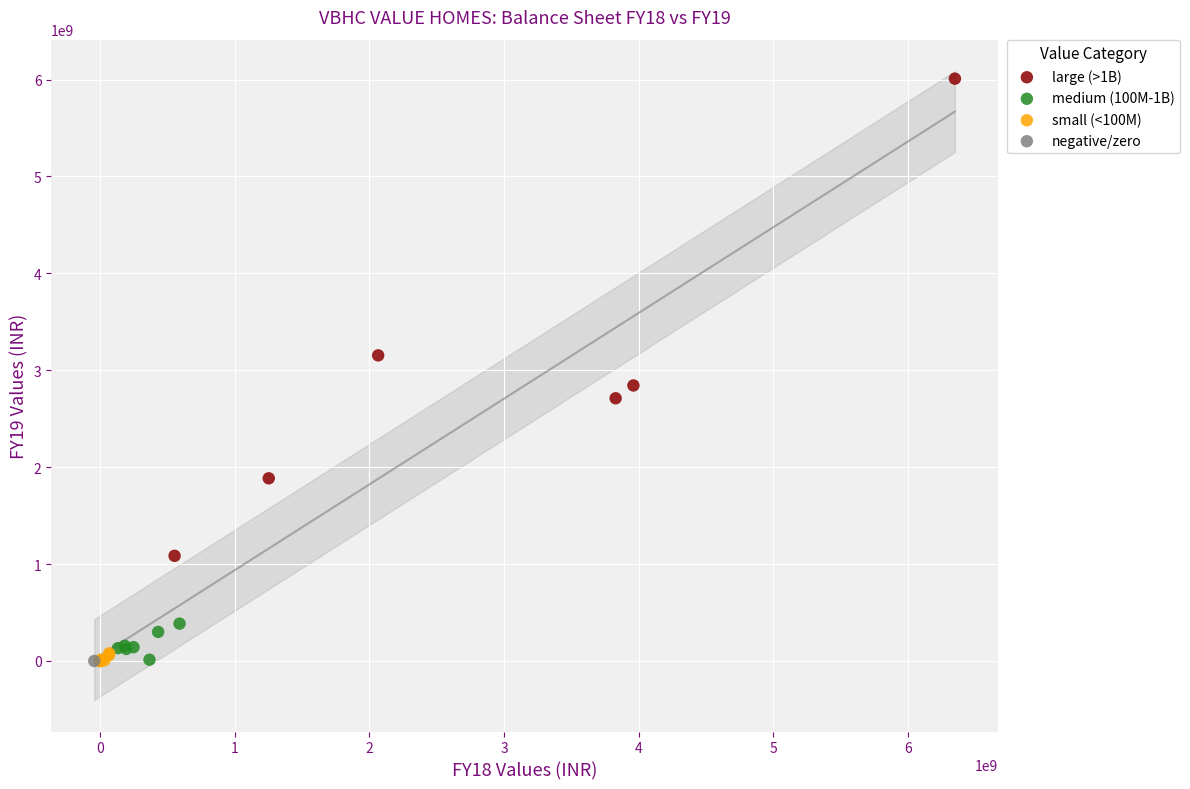

What are all the series names shown in the legend?

large (>1B), medium (100M-1B), small (<100M), negative/zero